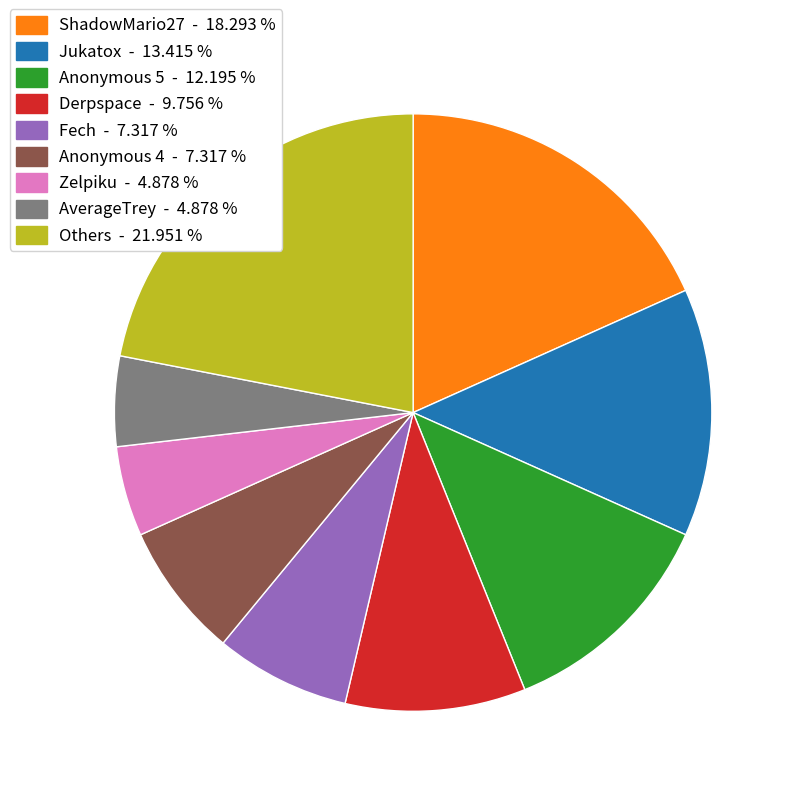

Does any single category account for the majority?

No